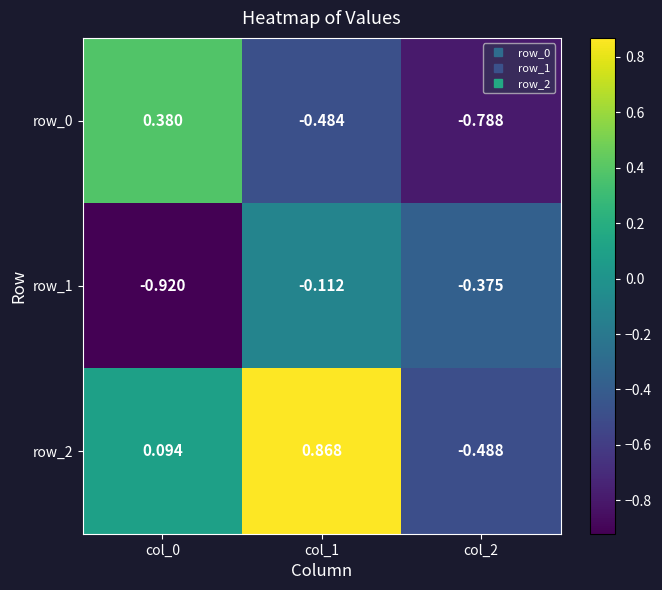

Is the value of row_1 at col_2 greater than the value of row_2 at col_1?

No